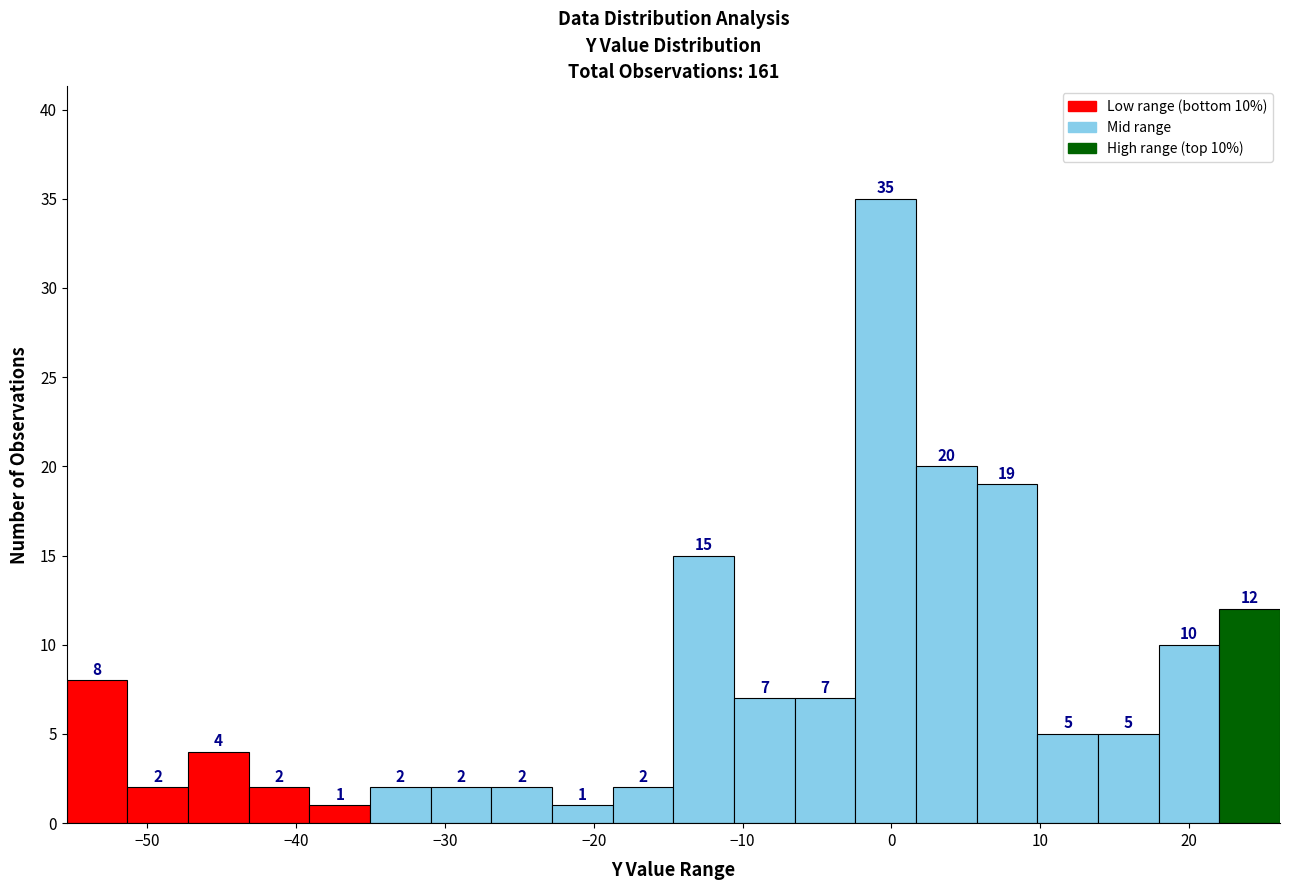

Which range on the x-axis has the tallest bar?

-2 to 2